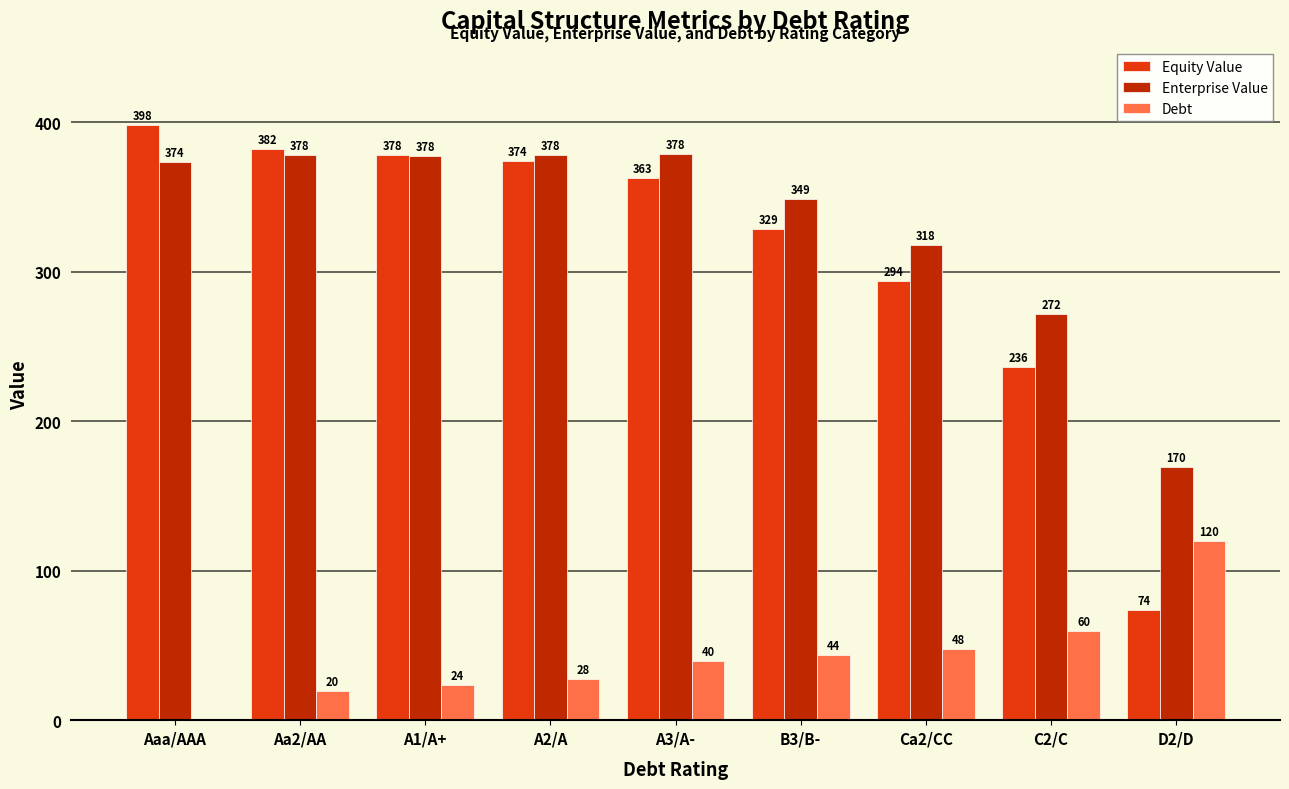

What is the greatest value displayed?

397.9